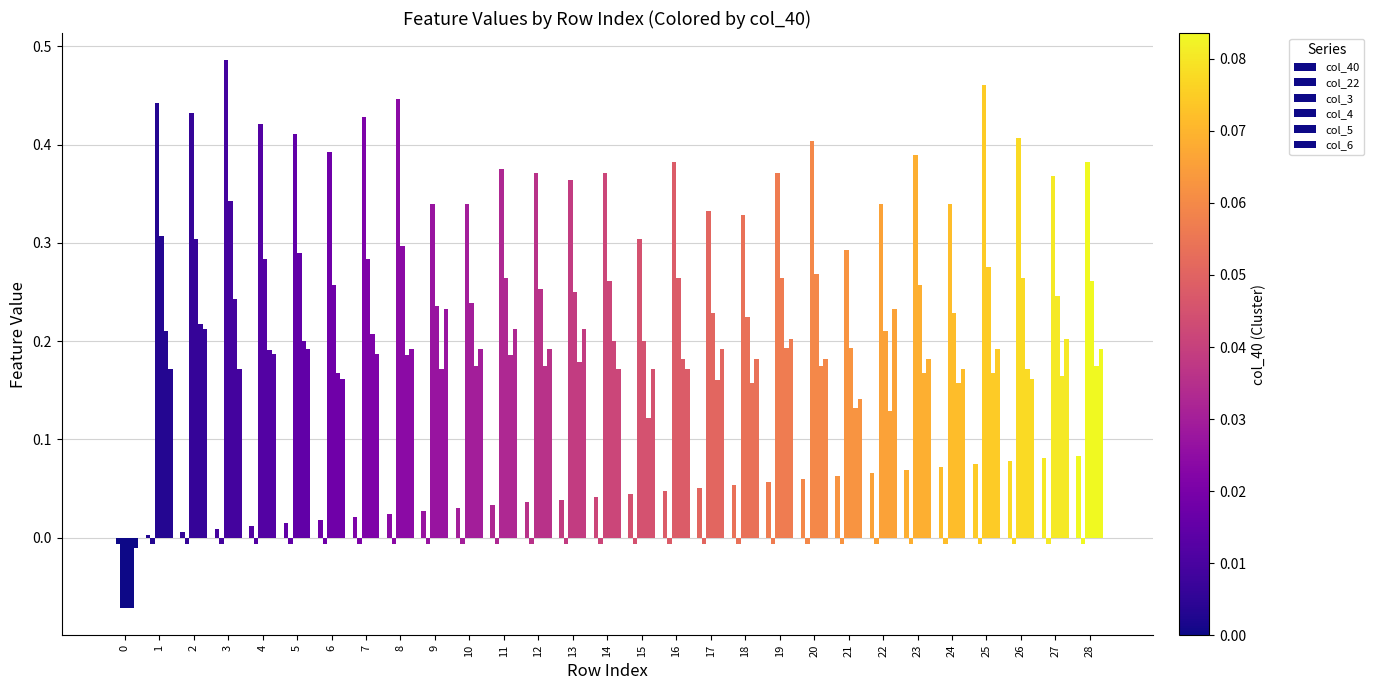

The col_5 series shows 0.1 at 10. True or false?

False